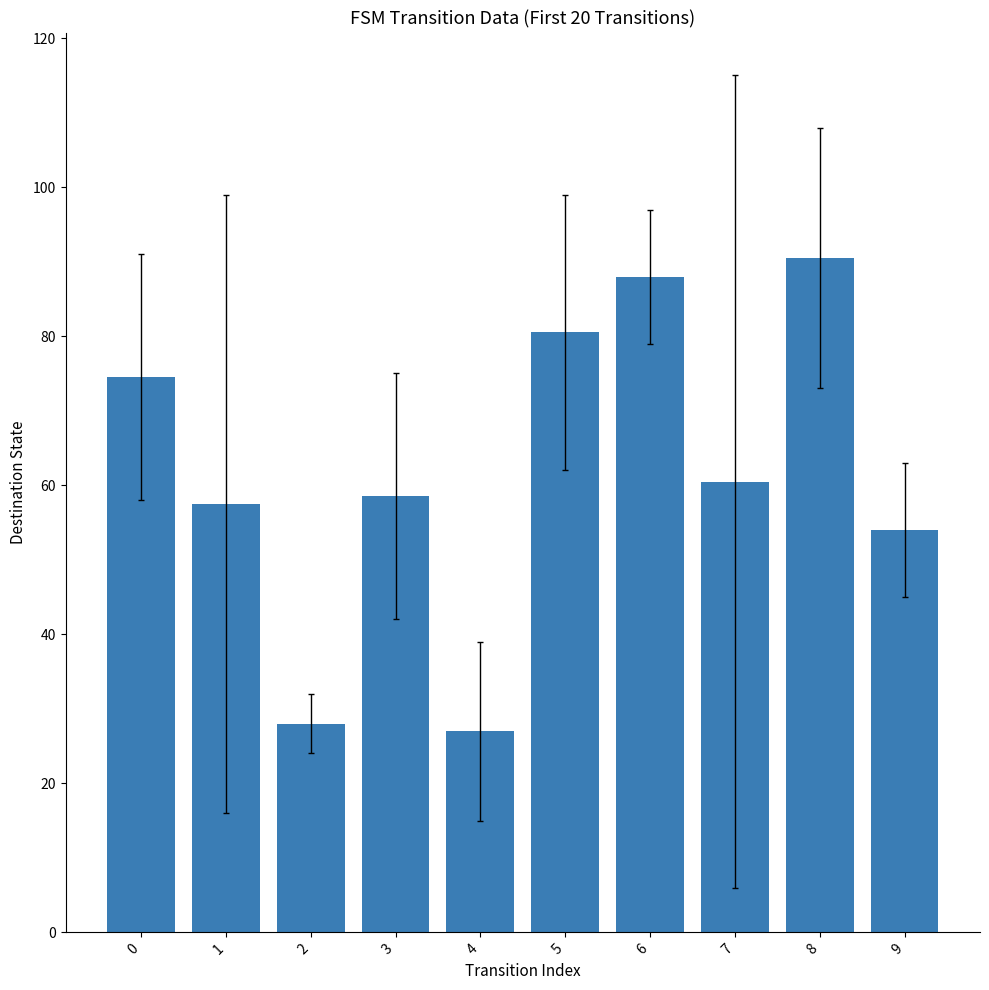

Which category has the highest value across all series?

8